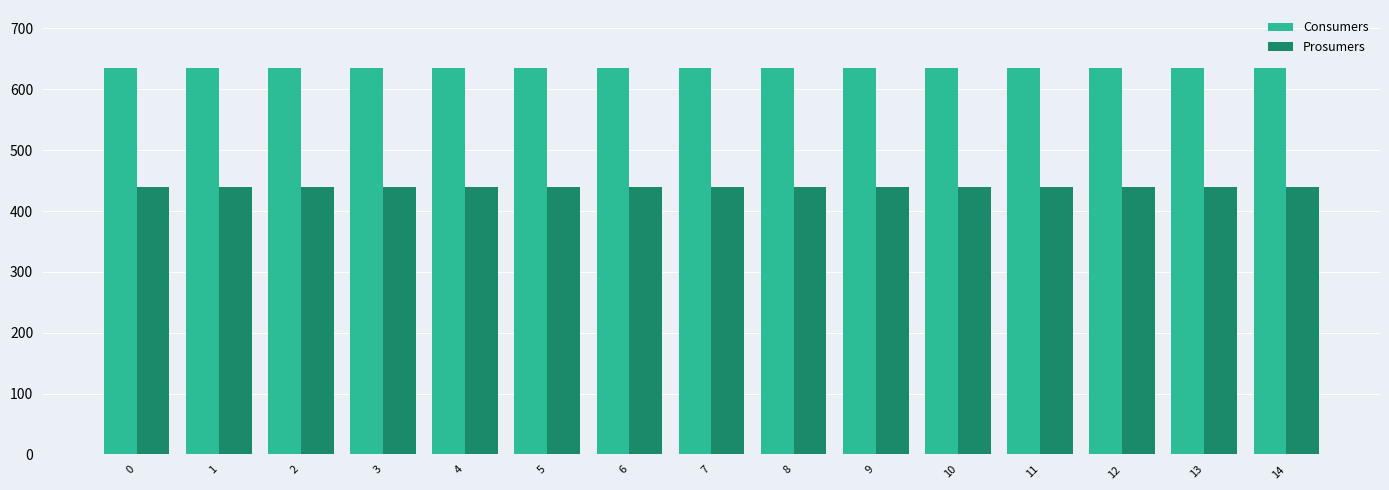

Count the number of data series in this chart.

2